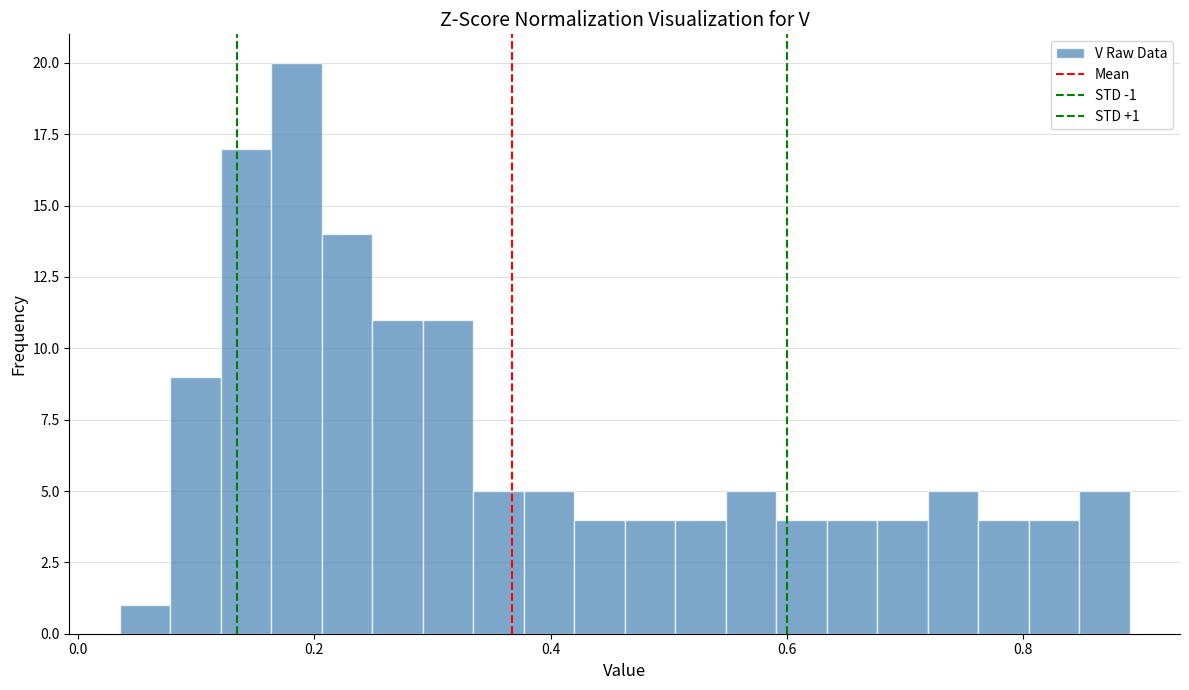

Around what value on the x-axis is the tallest bar? Give the approximate position of its centre, as read against the axis.

0.18